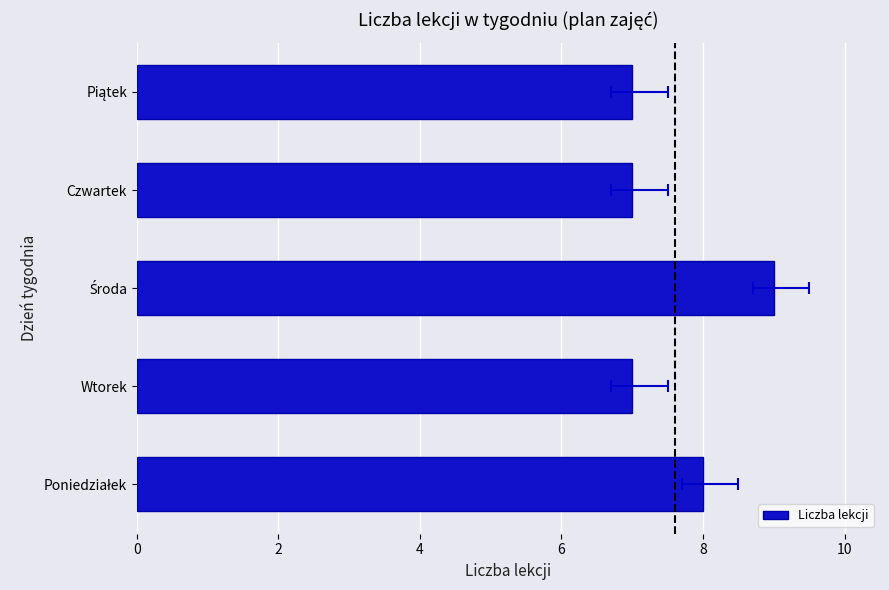

Is it true that the value at 8 is 9?

False